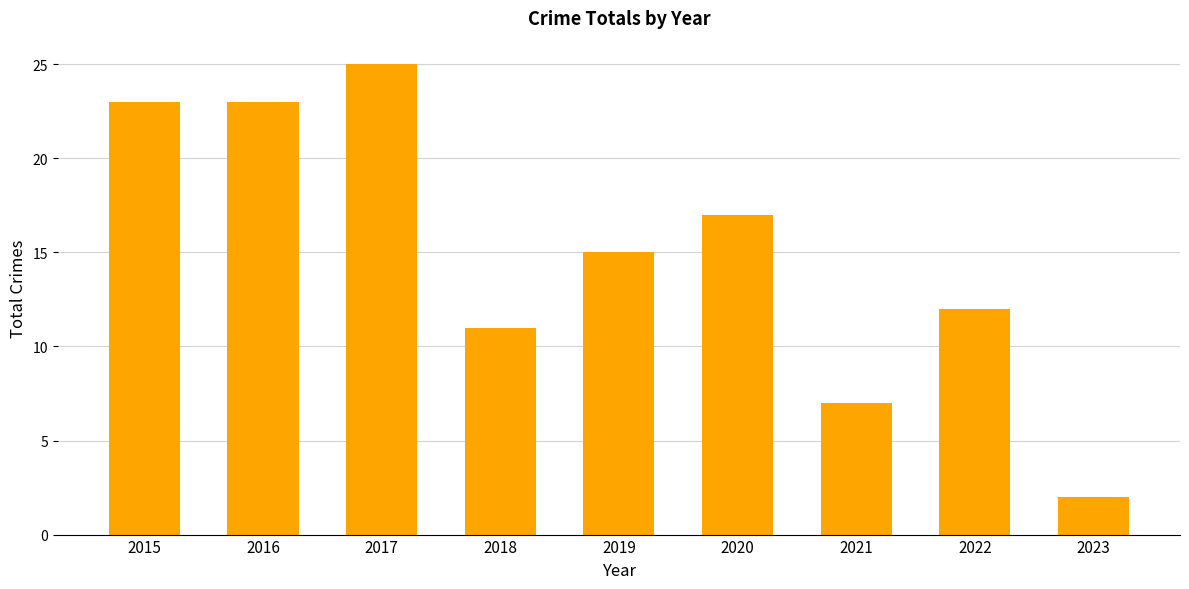

What is the average value?

15